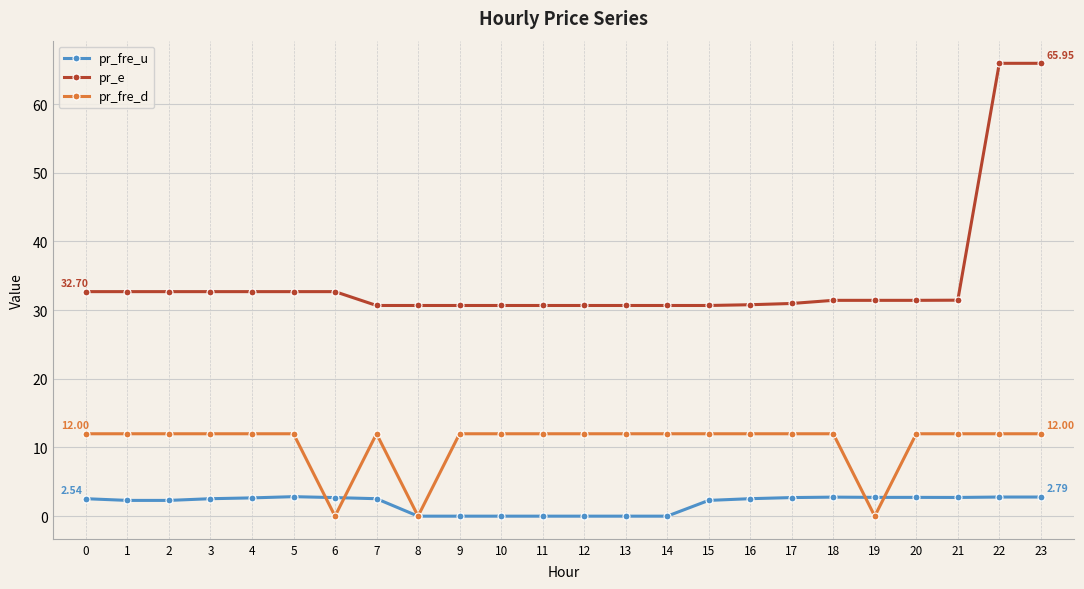

True or false: pr_e and pr_fre_d cross at least once.

False